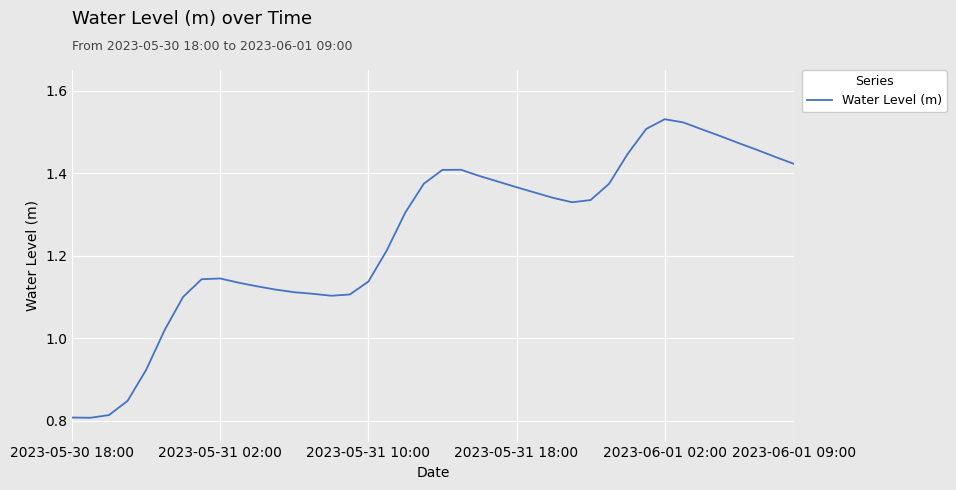

What is the difference between the maximum and minimum values?

0.7